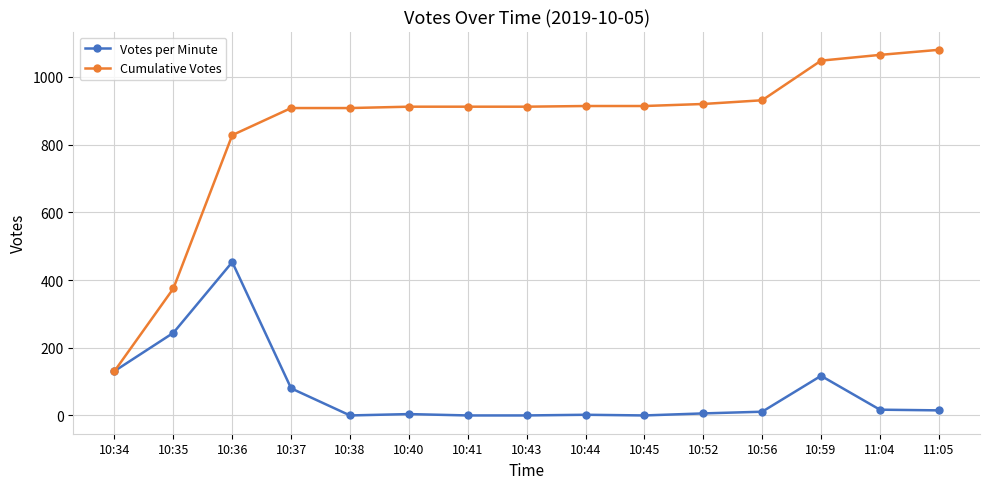

True or false: Votes per Minute has a value of 97 at 10:35.

False